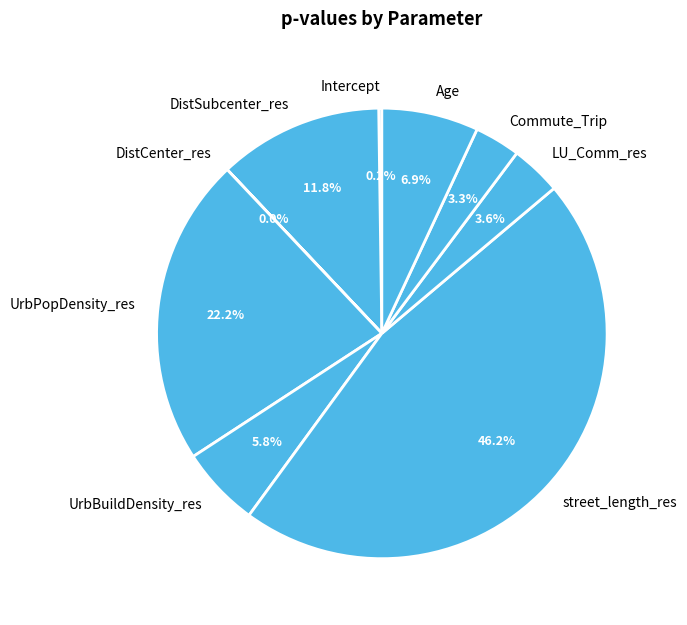

Is there a majority slice in this chart?

No